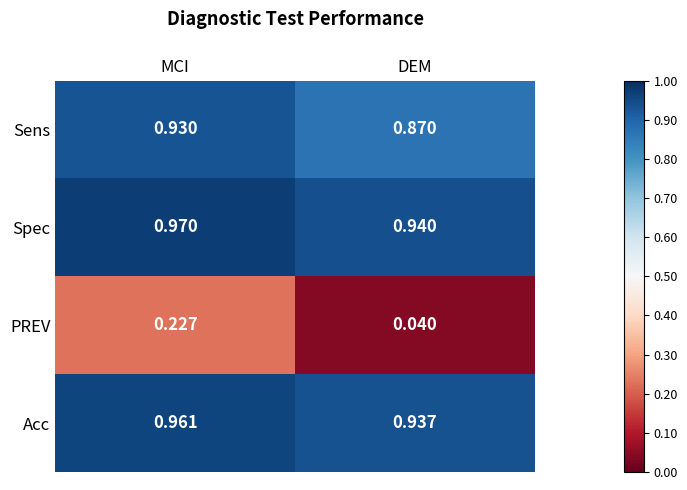

Where is Acc nearest to the value 0?

DEM